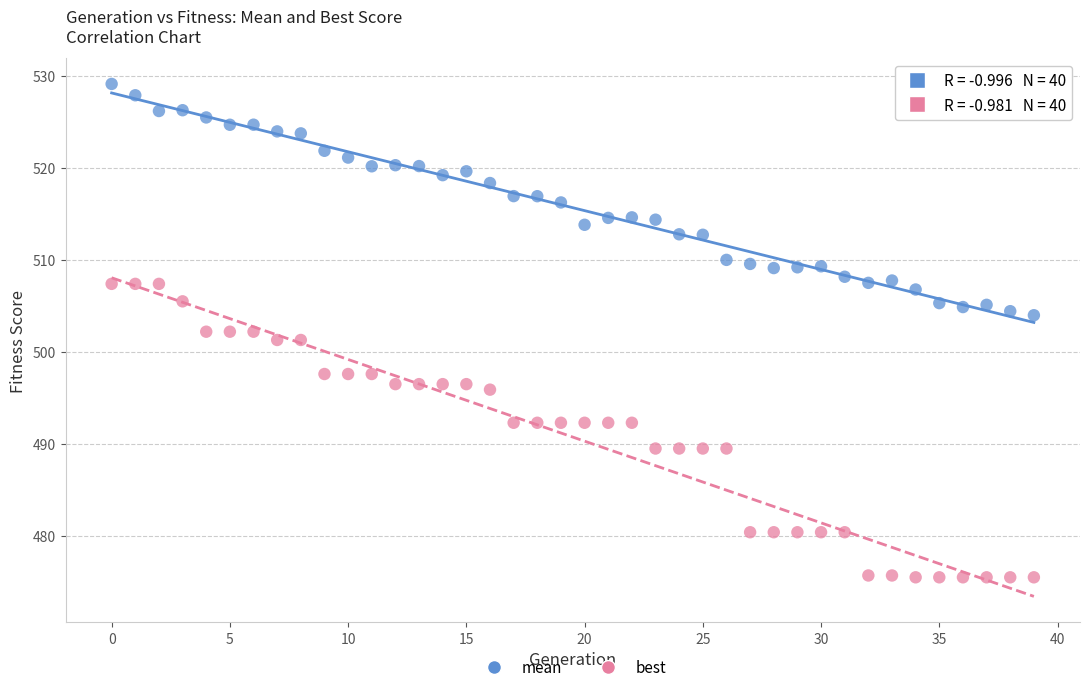

Which series contains the lowest Y value?

best